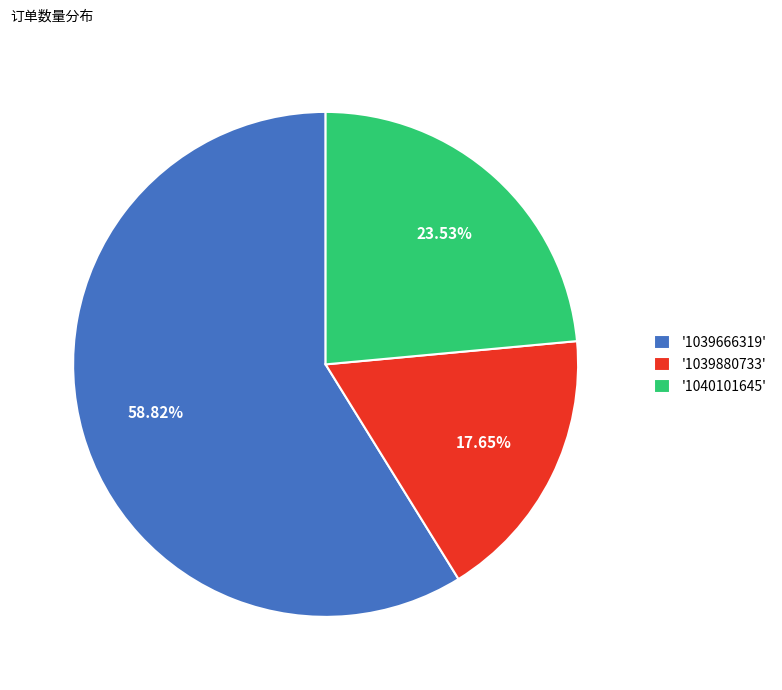

Which has a higher value, '1039666319' or '1039880733'?

'1039666319'